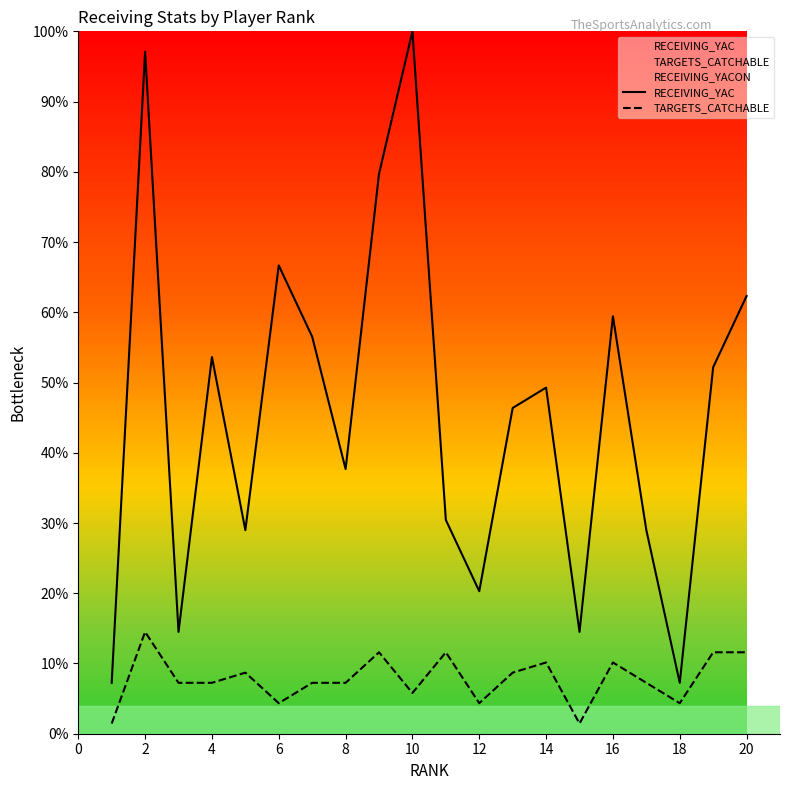

What is the difference between the second highest and minimum values in the RECEIVING_YAC series?

89.9